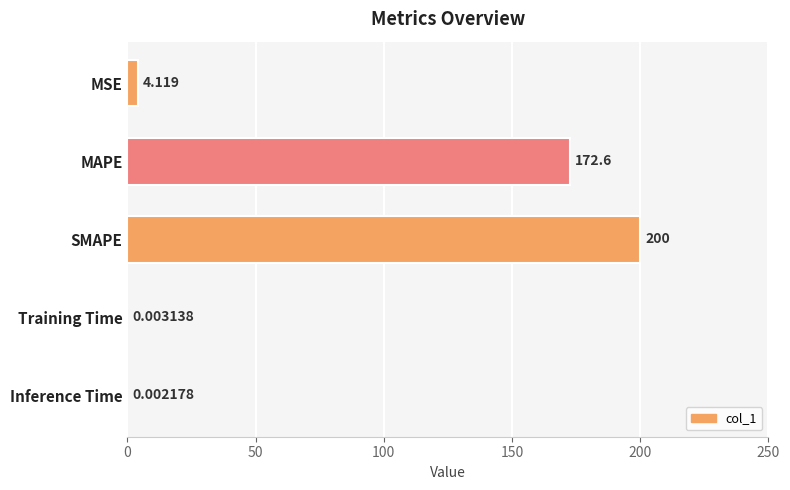

Which has a higher value, MSE or Inference Time?

MSE